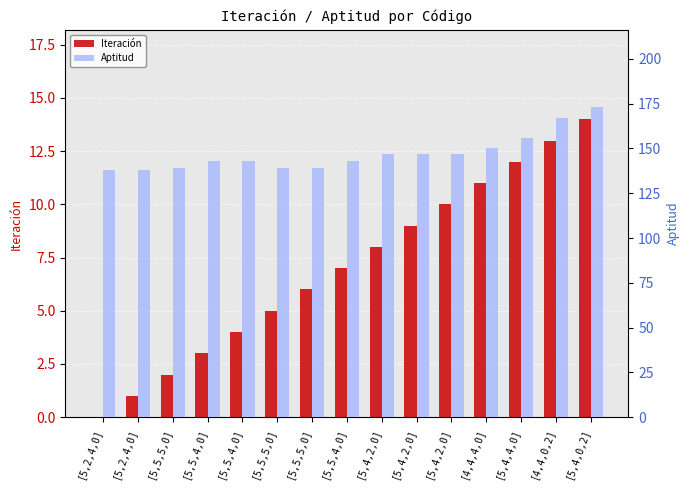

At which category is the sum across all series the highest?

[5,4,0,2]